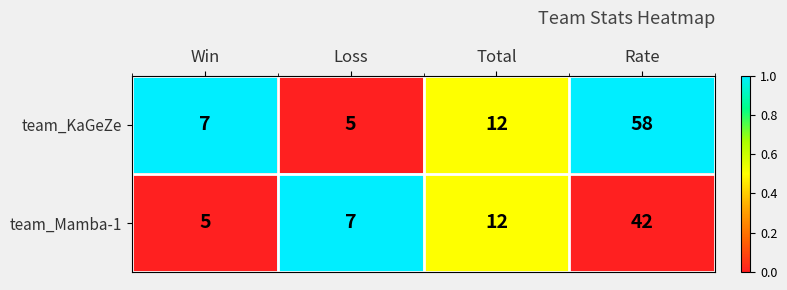

How many series are shown in this chart?

2